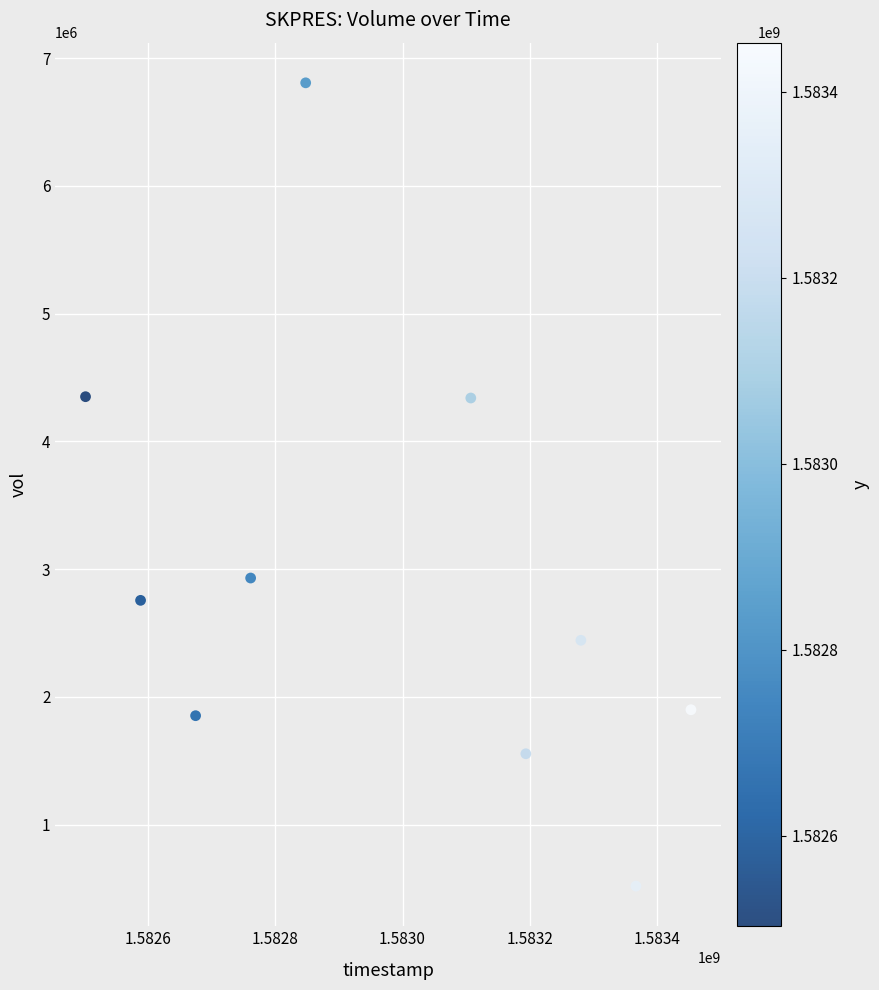

What is the average Y value?

2944900